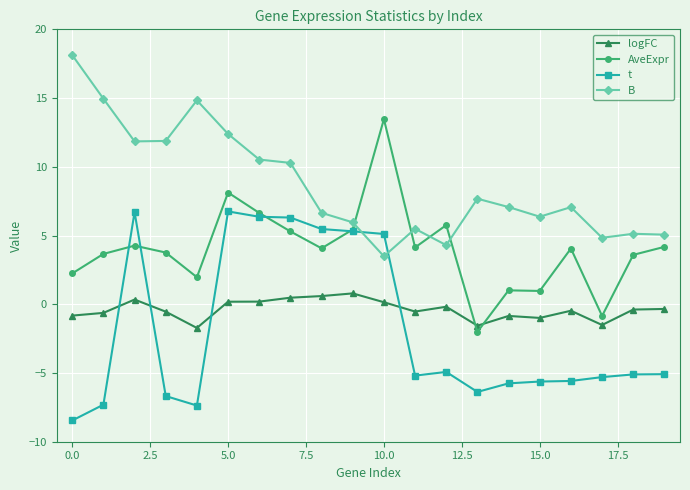

Which series has the largest total across all categories?

B